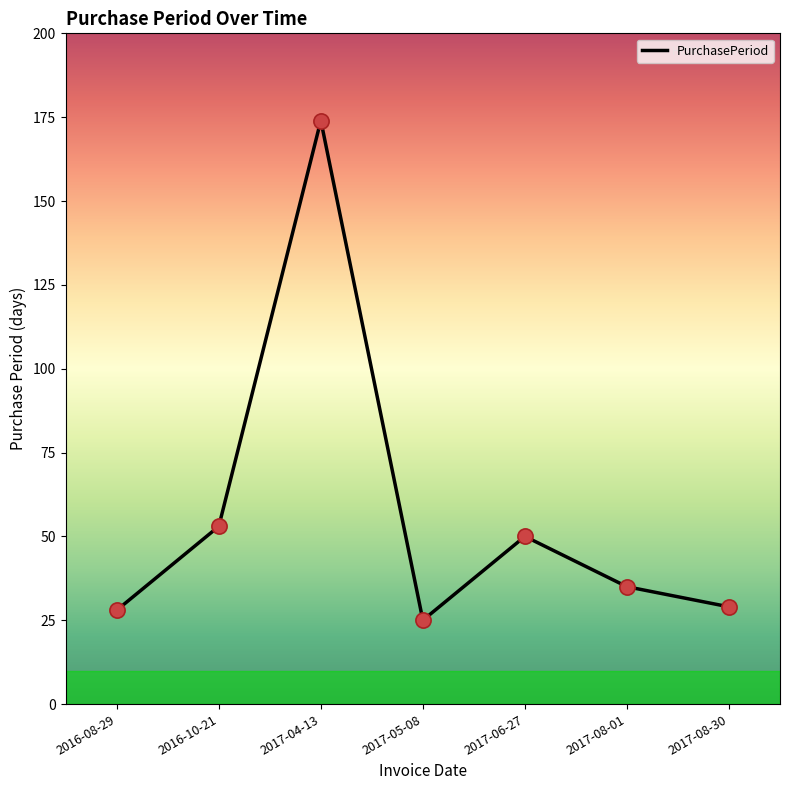

Which has a higher value, 2017-06-27 or 2017-04-13?

2017-04-13